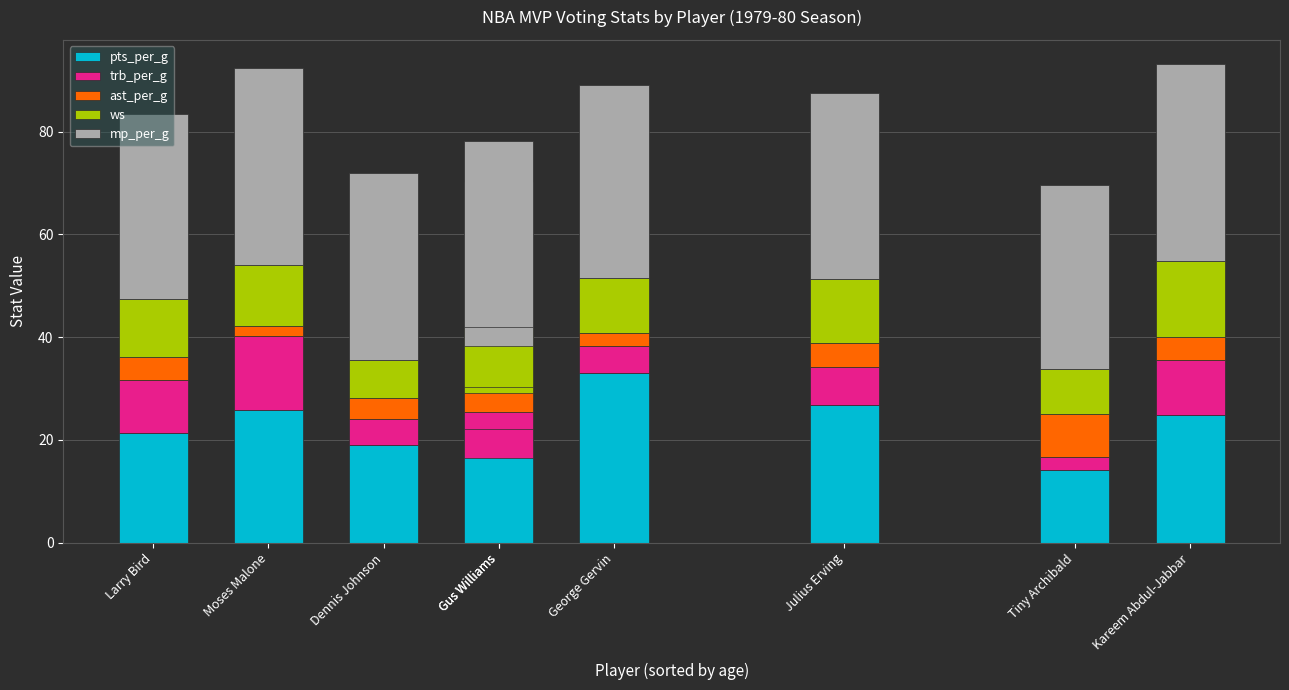

At which category is the sum across all series the highest?

Kareem Abdul-Jabbar